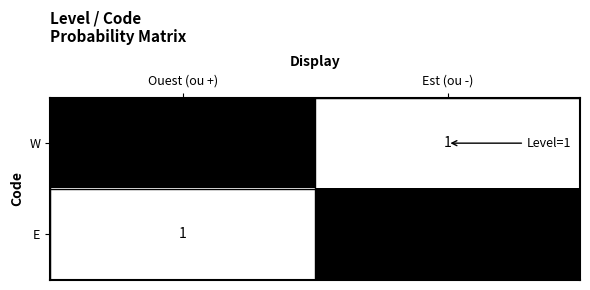

Between Ouest (ou +) and Est (ou -), which is larger?

Ouest (ou +)